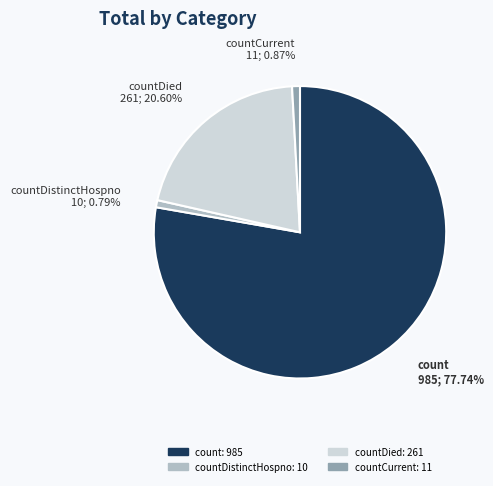

Does any single category account for the majority?

Yes